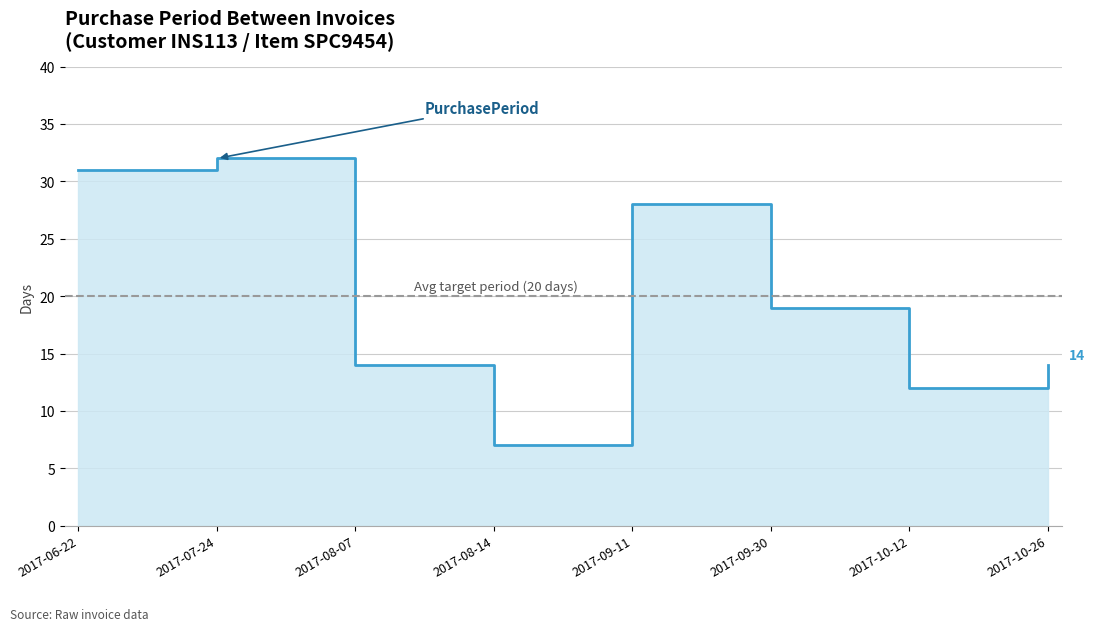

Where is the first local maximum?

2017-07-24